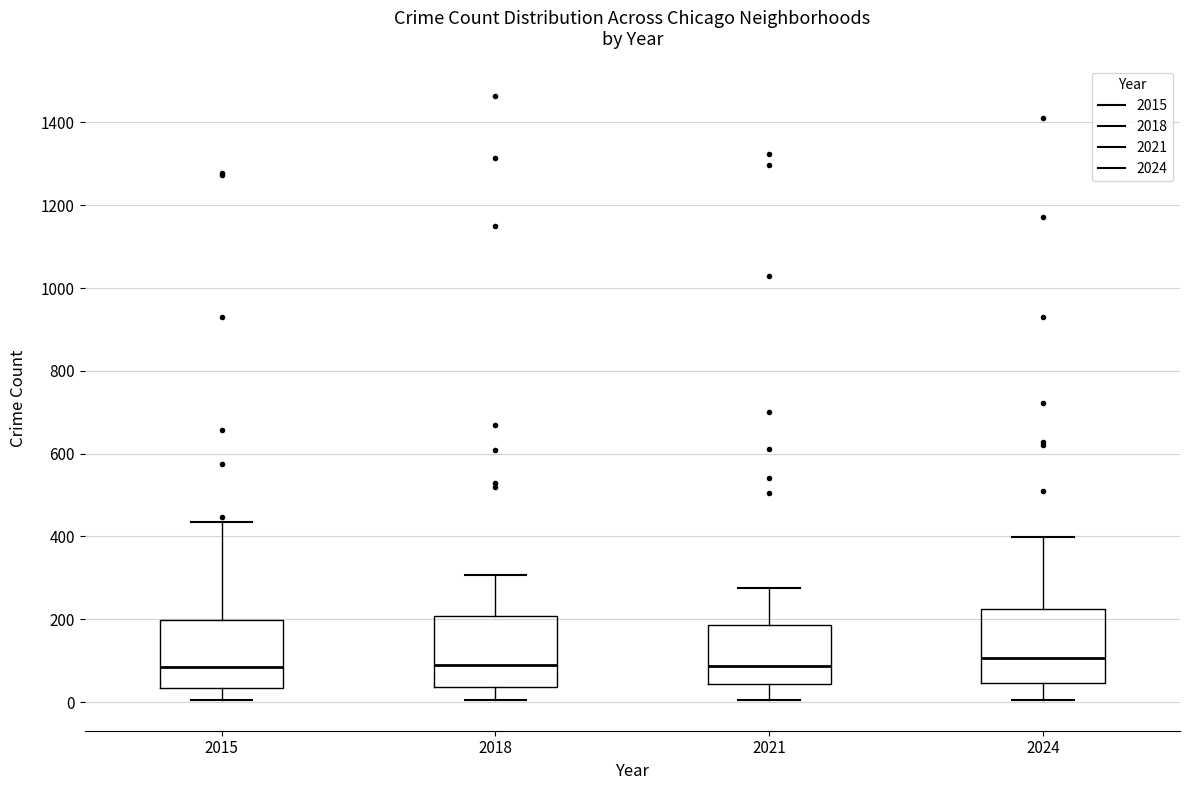

Reading left to right, transcribe this box plot: for each box, give where its median line is, the range the box spans, and where its two whiskers end, as read against the y-axis. The values are not printed on the chart, so give them approximately, as read against the axis.

2015: median 80, box 40 to 200, whiskers 0 to 440
2018: median 80, box 40 to 200, whiskers 0 to 300
2021: median 80, box 40 to 180, whiskers 0 to 280
2024: median 100, box 40 to 220, whiskers 0 to 400